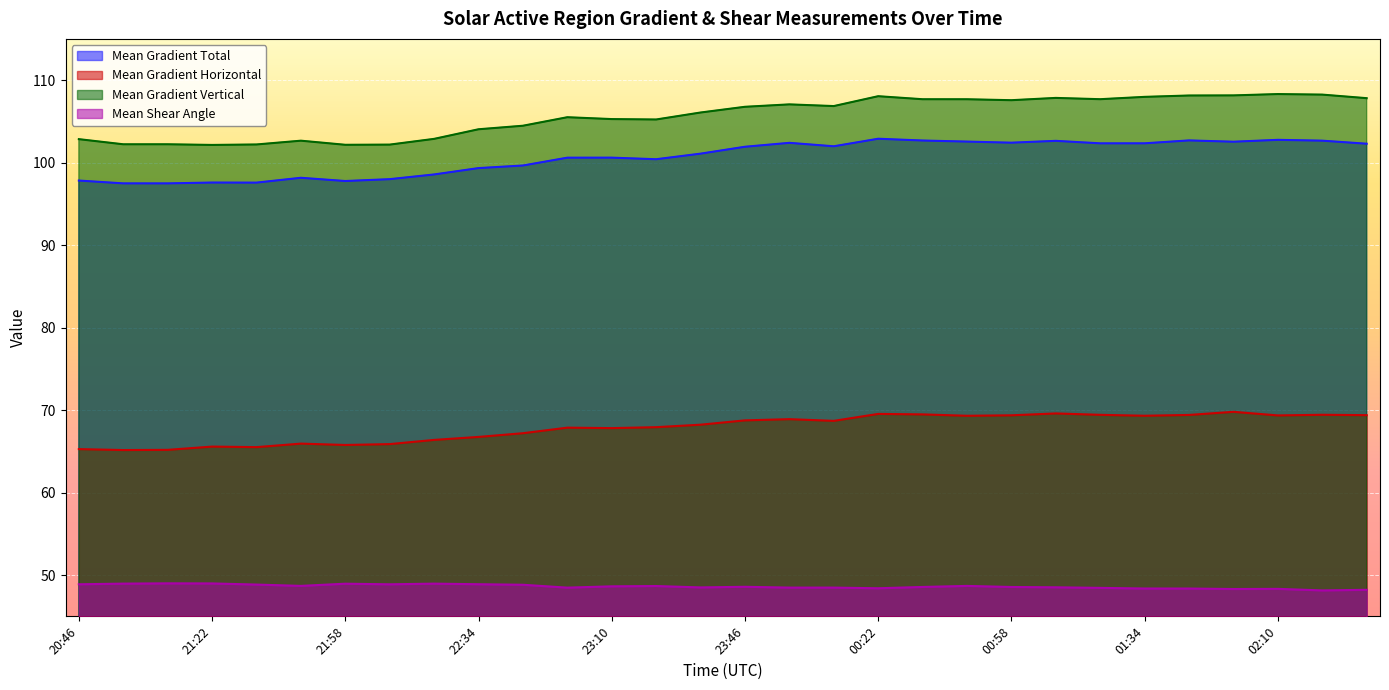

How many interior local peaks does the Mean Shear Angle series have?

7